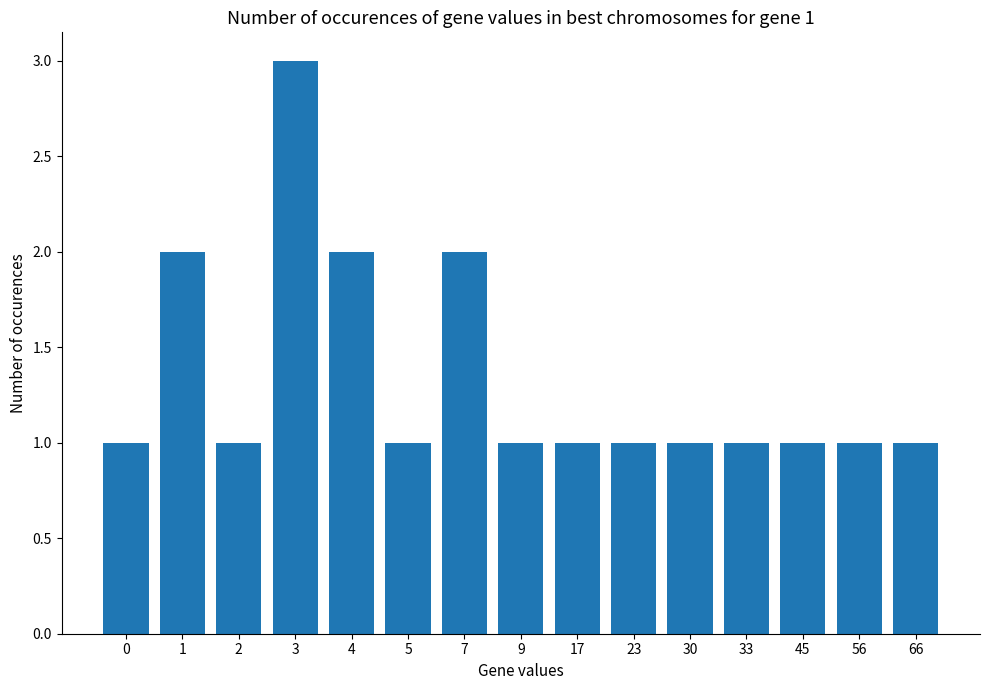

How many distinct data groups are displayed?

1